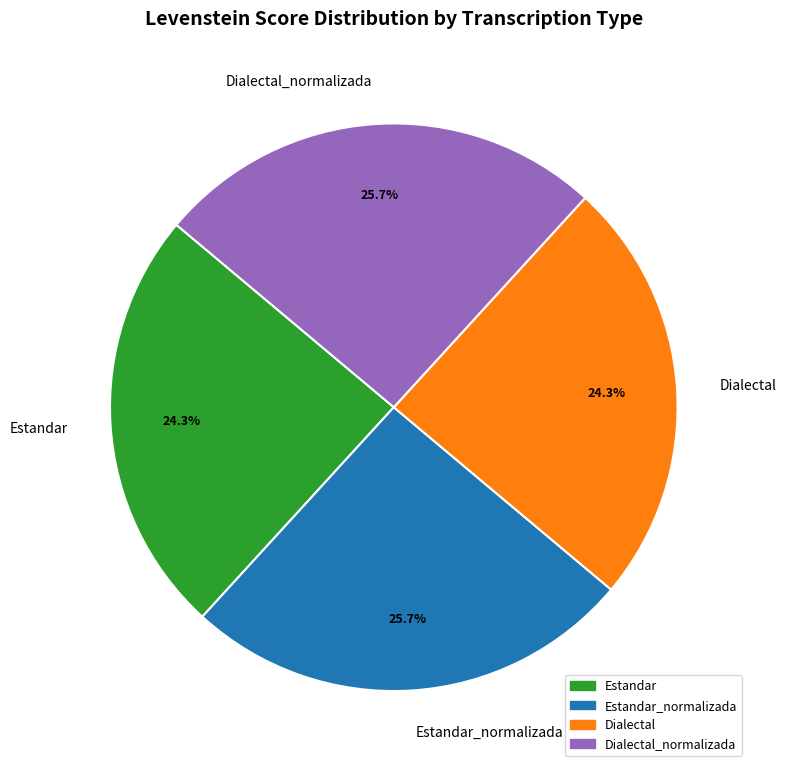

Approximately how many times larger is the value at Dialectal compared to Estandar_normalizada?

0.9